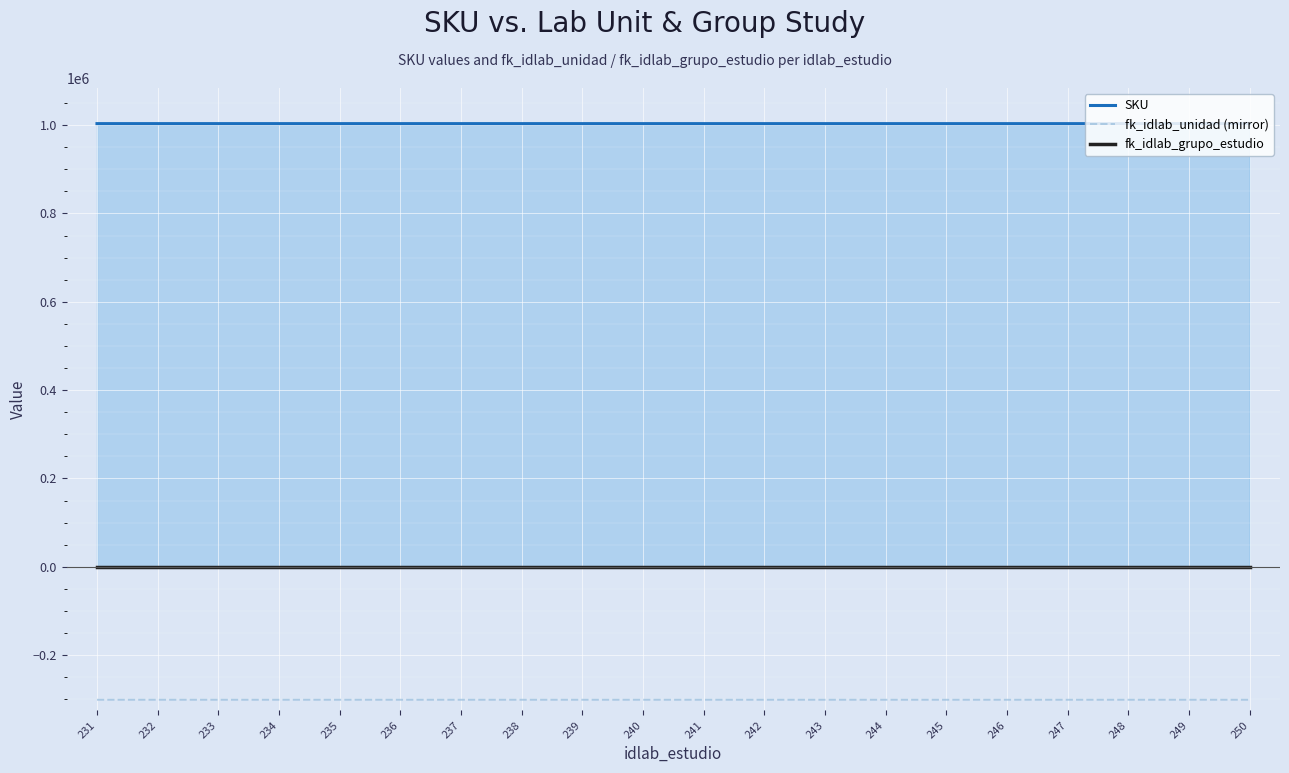

True or false: fk_idlab_unidad (mirror) has a value of -301012.5 at 246.

True